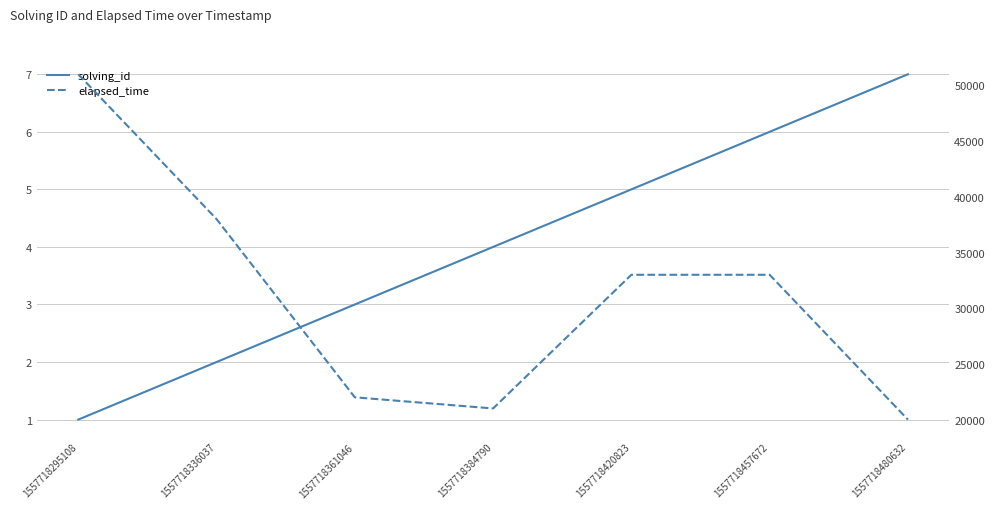

Where does the solving_id series first go above 4?

1557718420823